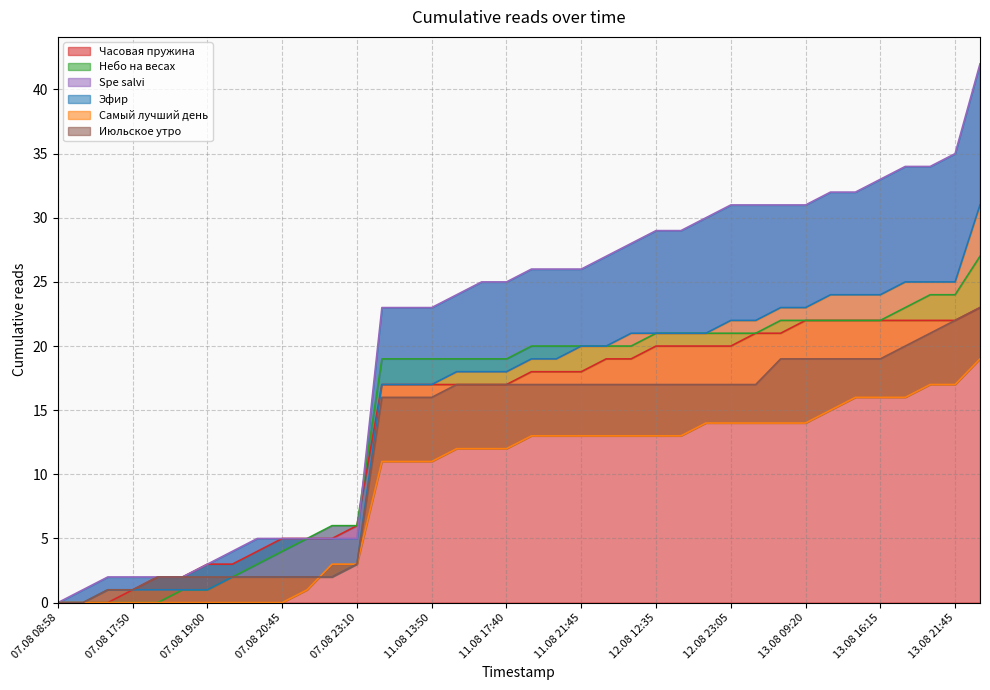

What is the average value of the Spe salvi series?

20